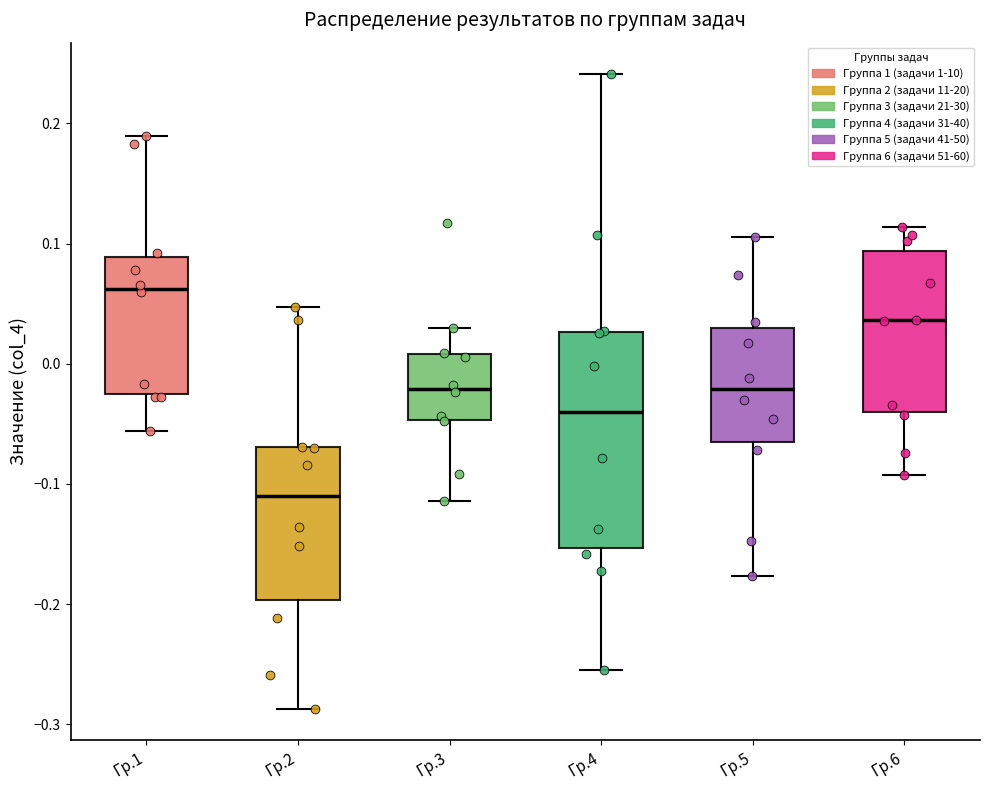

Comparing the boxes themselves (not the whiskers), which one is the tallest?

Гр.4